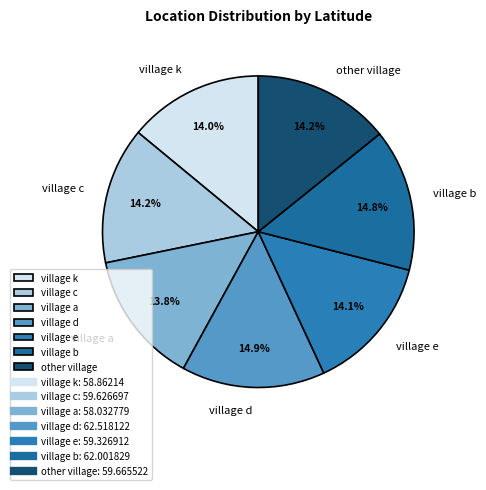

To the nearest percent, what percentage of the pie is other village?

14%